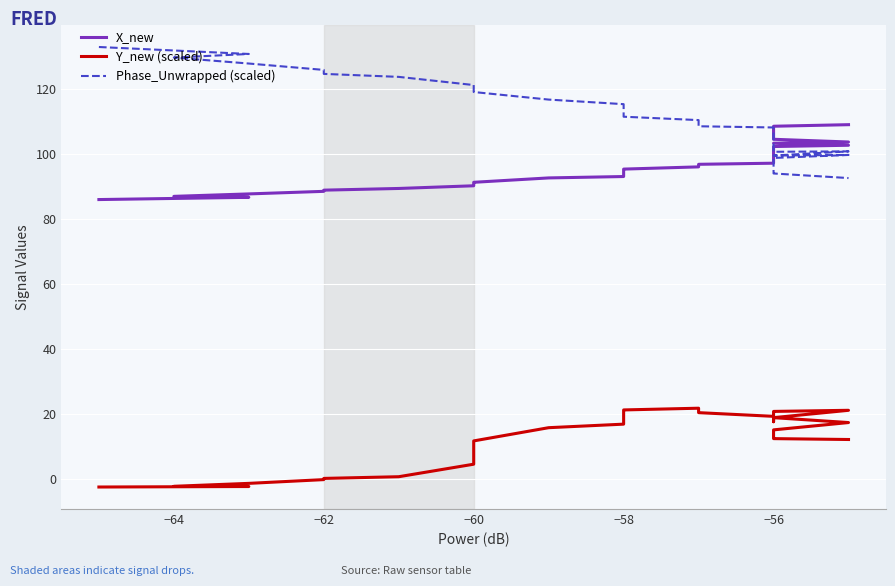

What is the value of the Phase_Unwrapped (scaled) point at the 31st from the left?

99.8